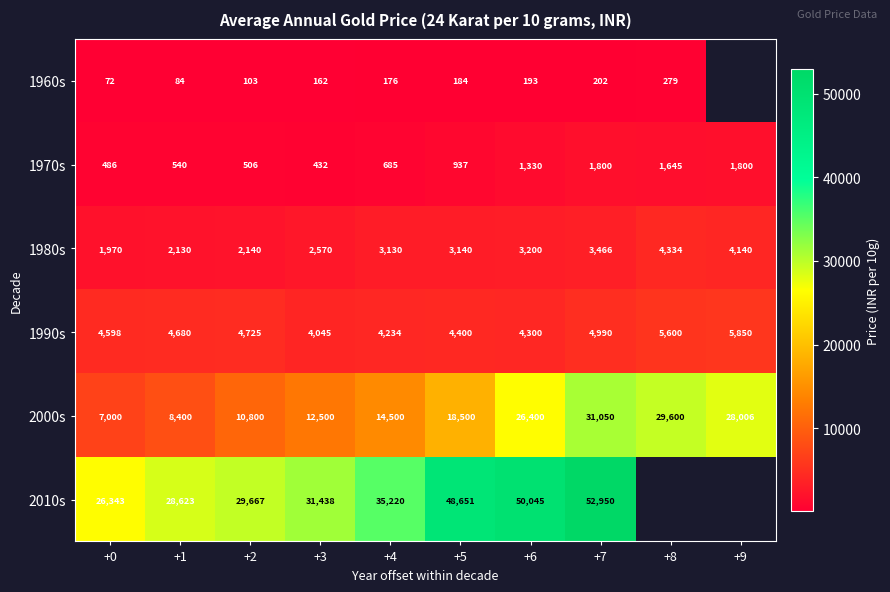

What is the greatest value displayed?

52950.0